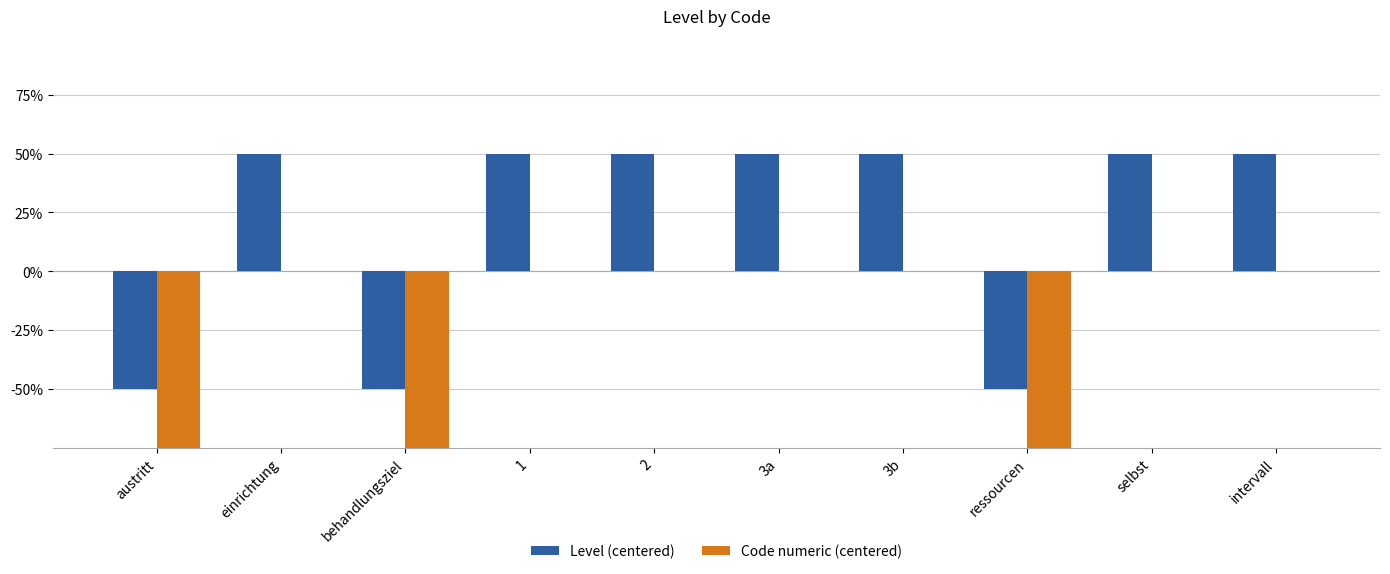

What is the value of the Level (centered) bar at the 9th from the left?

0.5